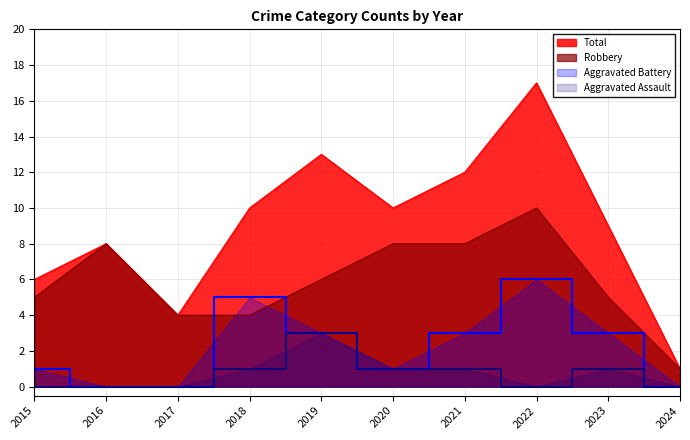

How many Aggravated Battery values are between 0 and 3?

8